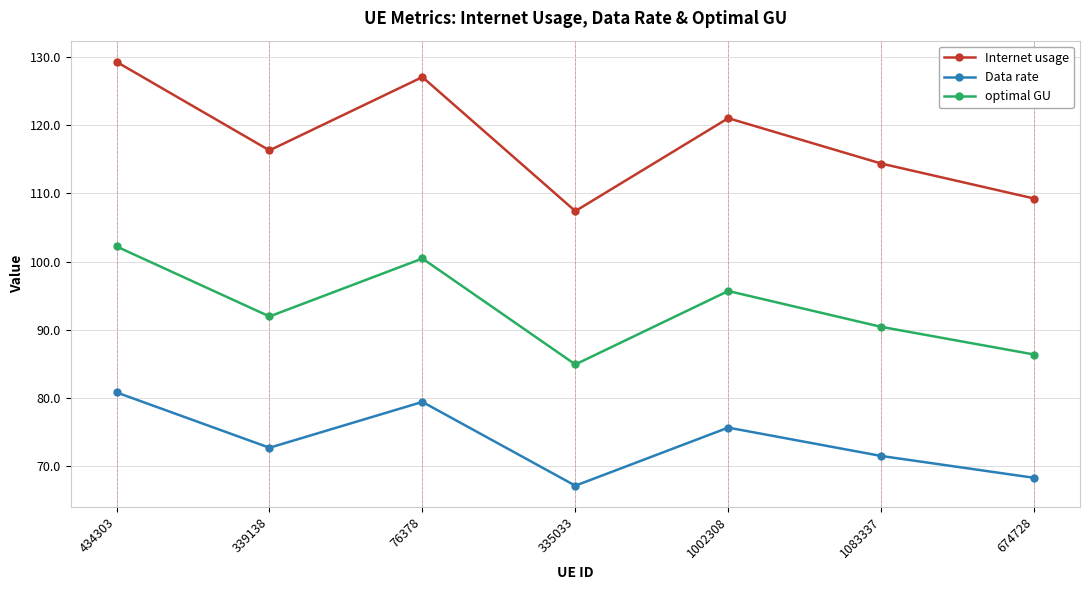

What are all the series names shown in the legend?

Internet usage, Data rate, optimal GU